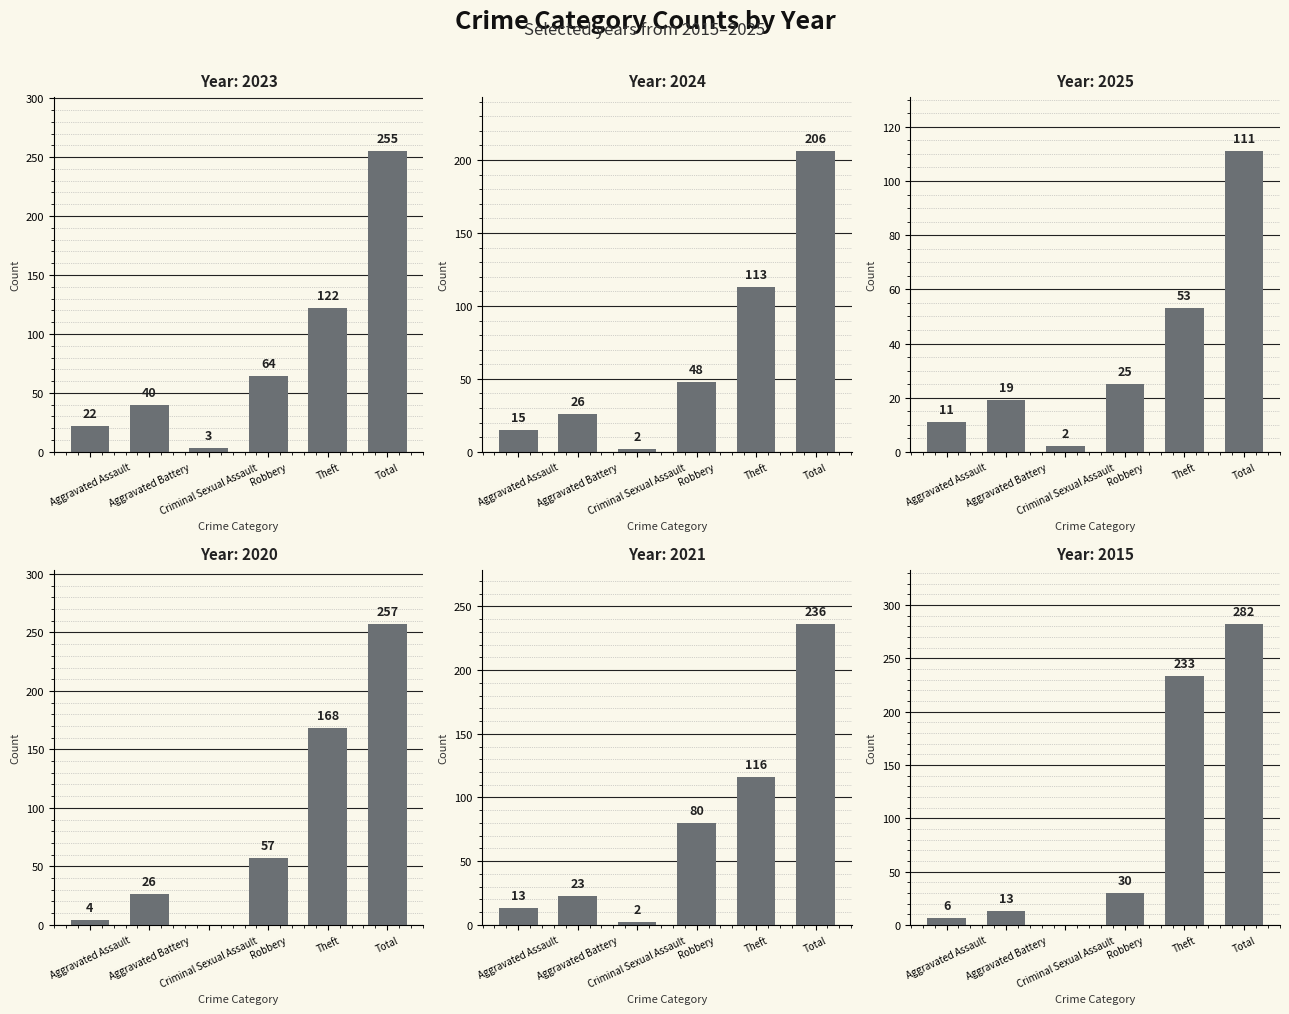

At which label does 2015 first exceed 30?

Theft